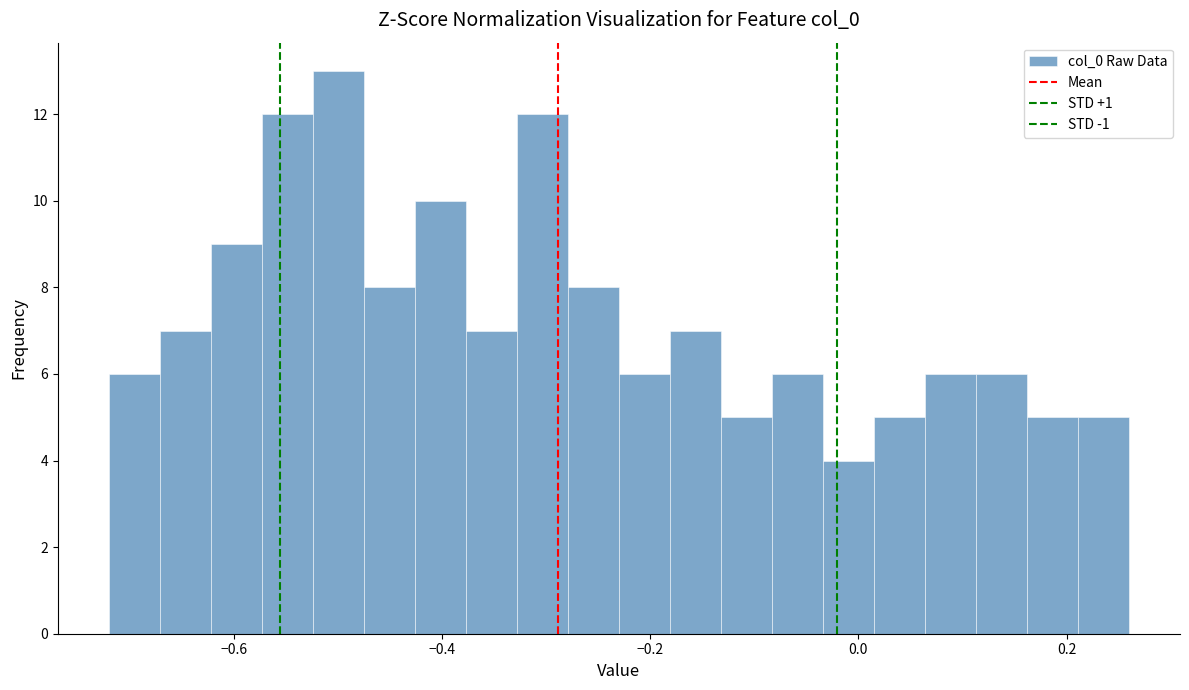

Around what value on the x-axis is the tallest bar? Give the approximate position of its centre, as read against the axis.

-0.50